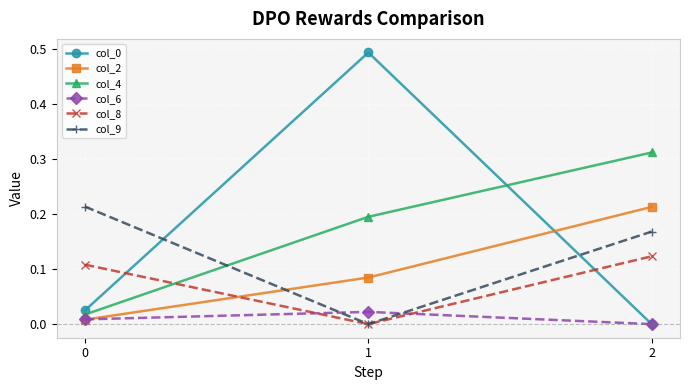

Does the chart have visible grid lines?

Yes